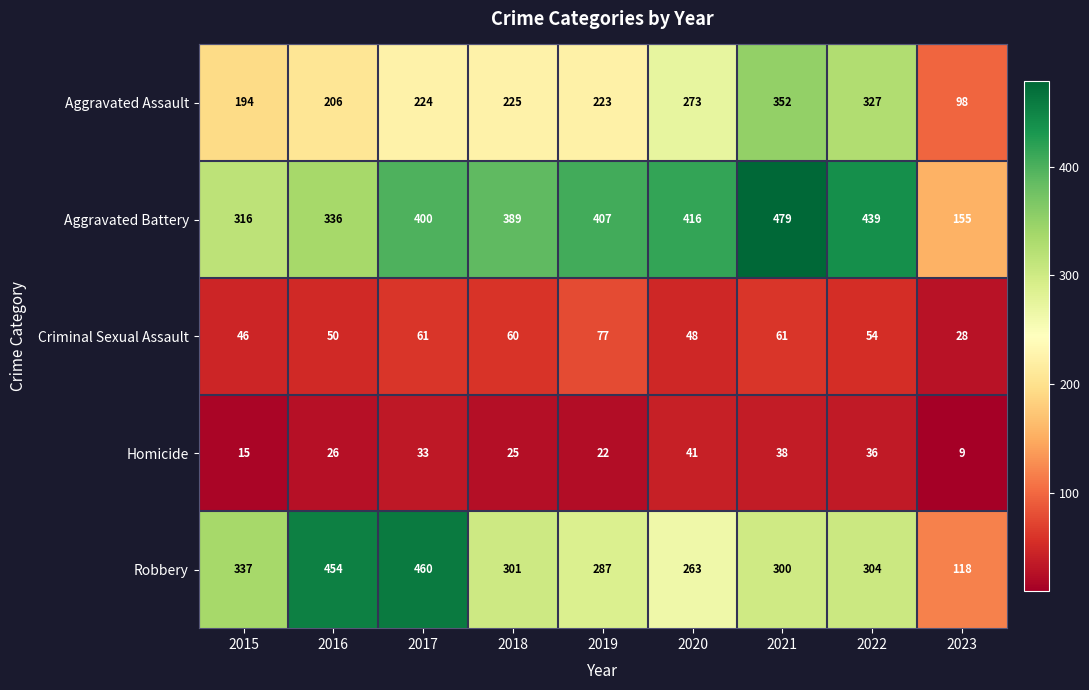

How many data points does each series have?

9